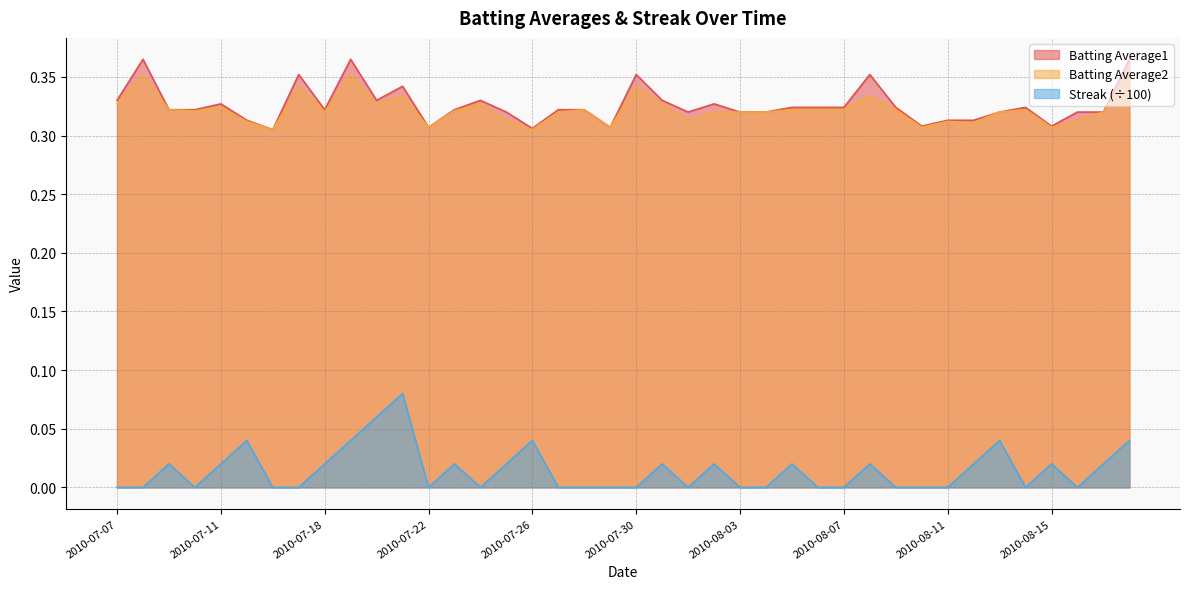

Which category has the highest value across all series?

2010-07-08